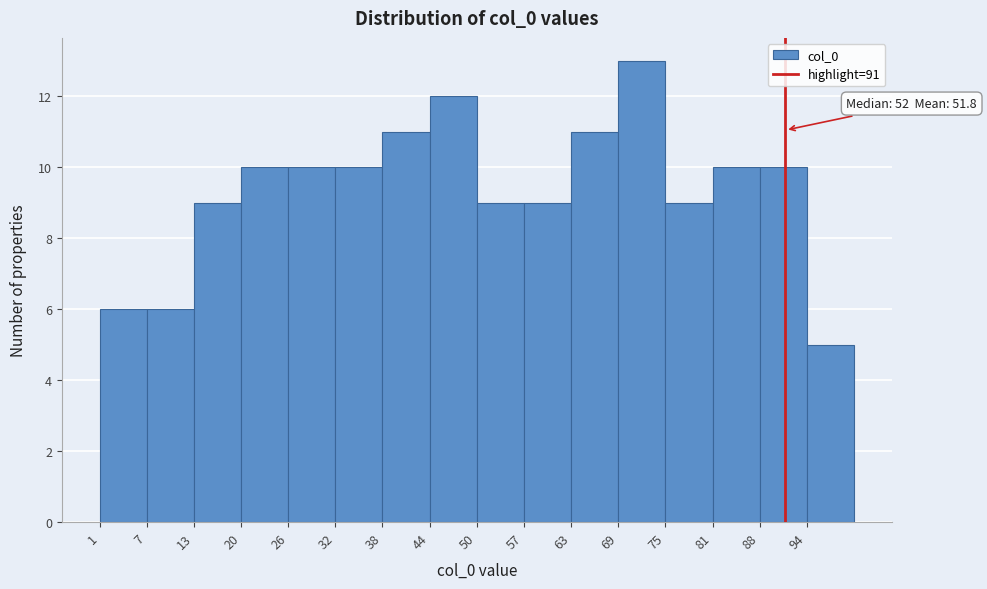

Over which range of the x-axis is the bar tallest?

69 to 75